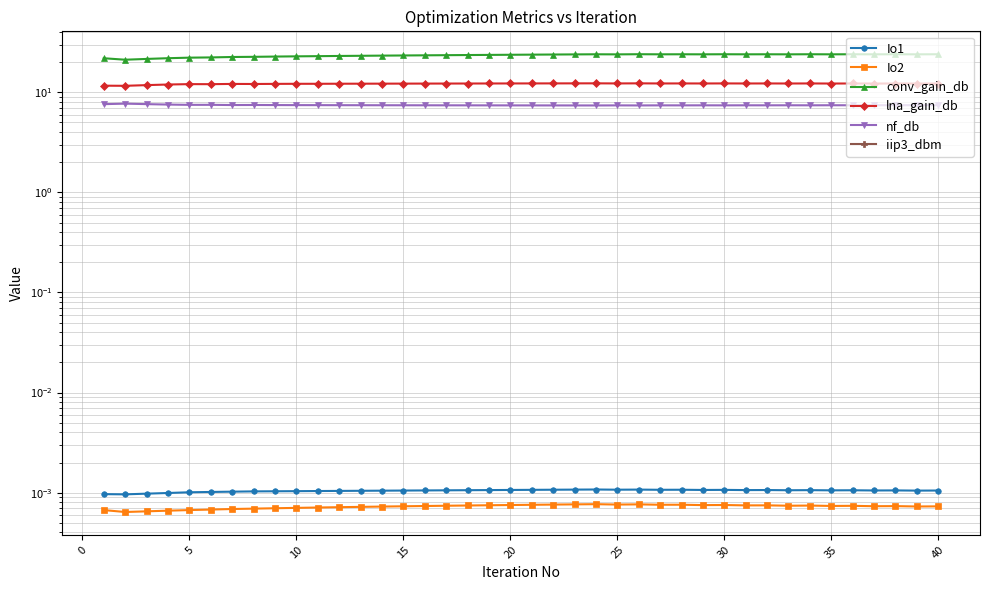

What is the total value across all series at 5?

28.1